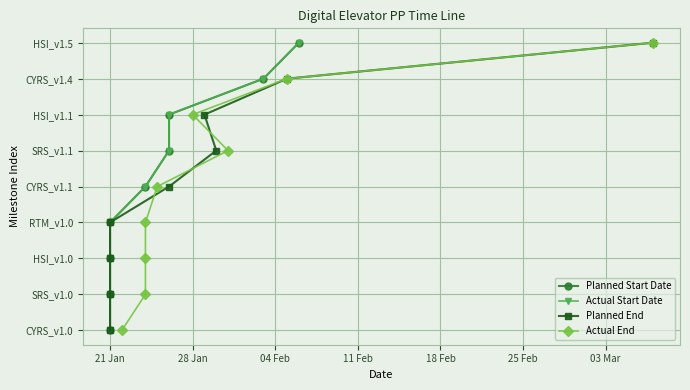

Where does the Actual Start Date series first go above 5?

25 Feb